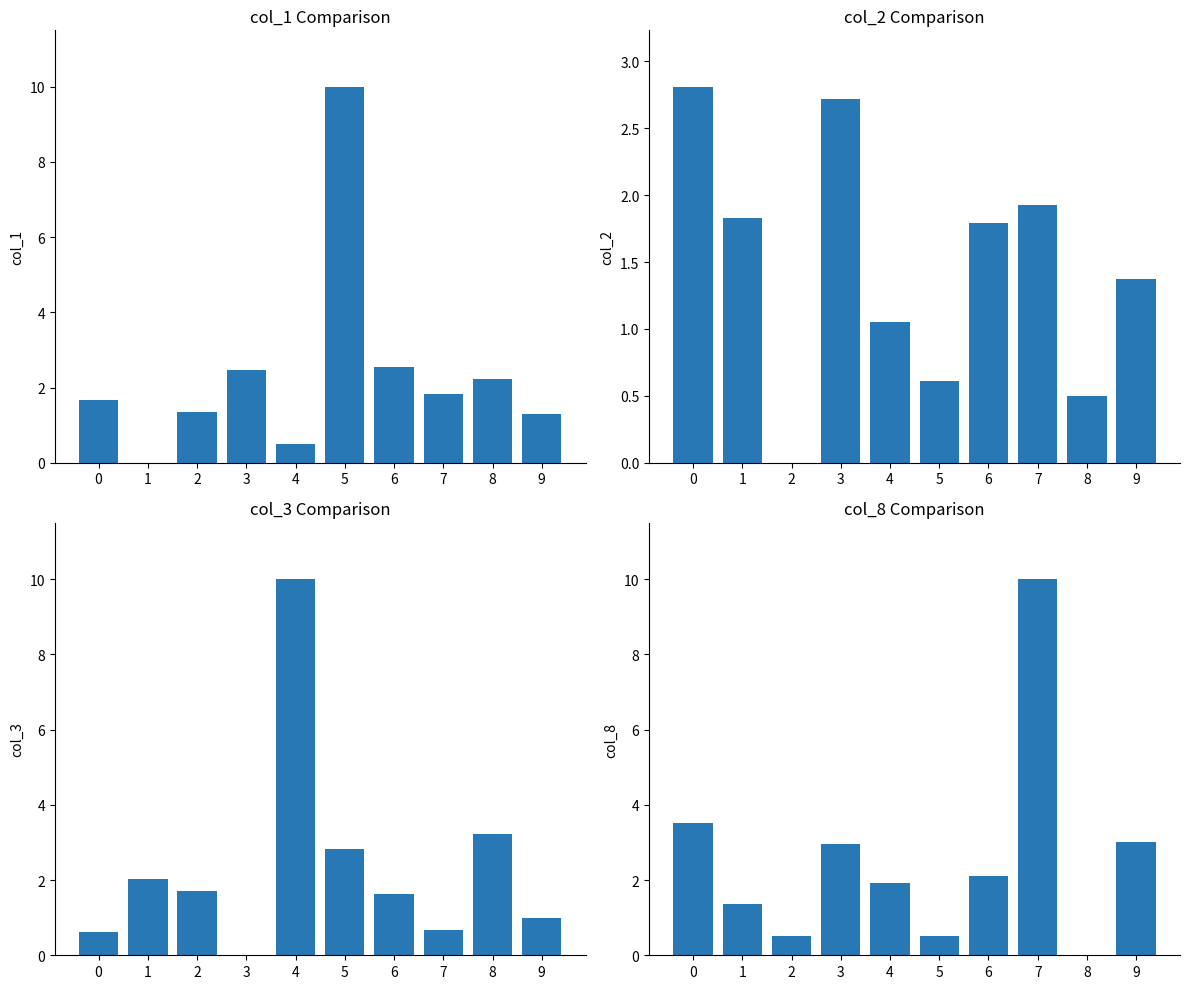

Rank the series by their maximum value, from highest to lowest.

col_1, col_3, col_8, col_2